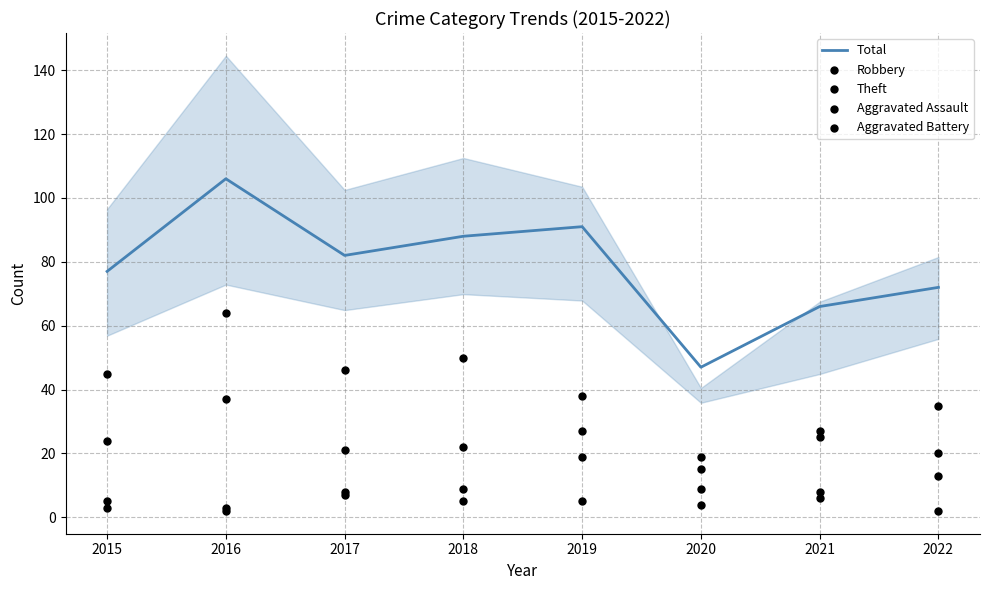

Which series has the largest total across all categories?

Total